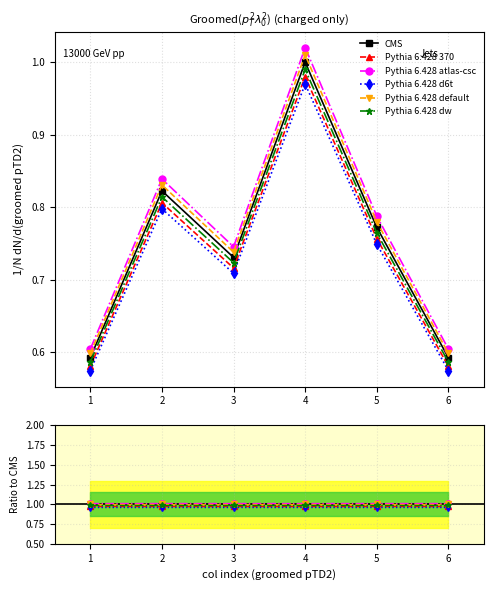

True or false: CMS and Pythia 6.428 dw cross at least once.

True